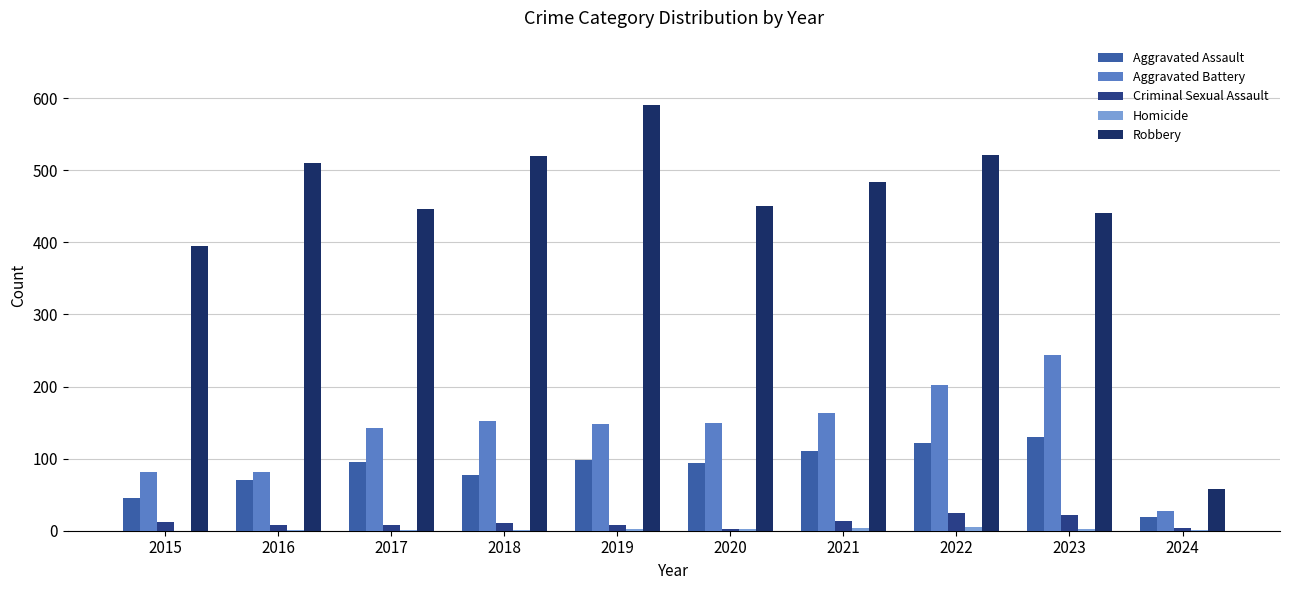

What is the total value across all series at 2019?

847